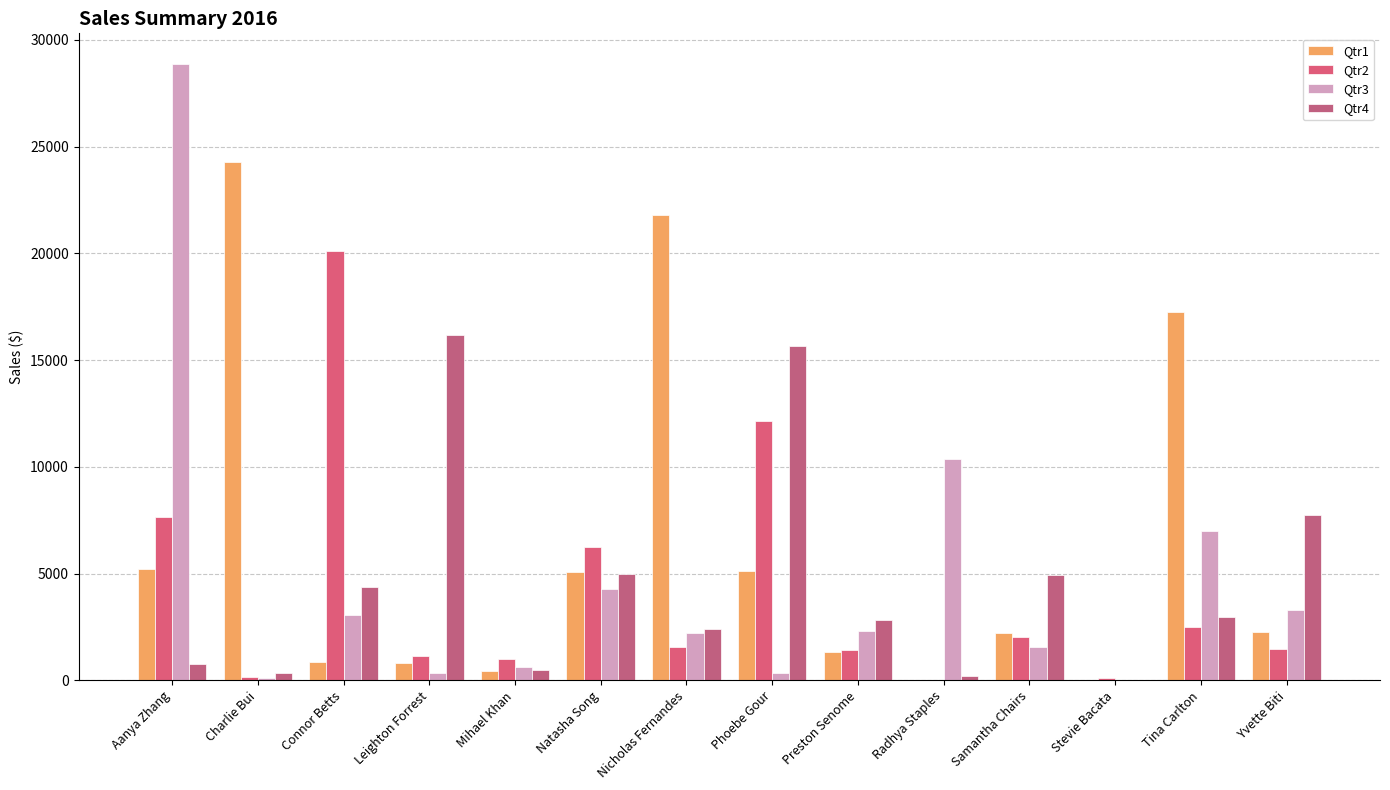

Reading right to left, transcribe all the data shown in this chart.

Qtr1: 2252.2	17247.4	0.0	2233.6	0.0	1326.1	5117.8	21787.9	5080.7	425.8	815.6	854.1	24271.3	5187.9
Qtr2: 1476.9	2512.2	91.1	2005.7	3.3	1416.0	12156.6	1533.6	6259.3	981.3	1129.7	20123.7	130.8	7627.2
Qtr3: 3293.4	7003.8	0.0	1542.7	10373.6	2314.1	351.1	2191.4	4265.9	596.7	327.0	3050.2	116.6	28867.3
Qtr4: 7731.8	2952.7	0.0	4921.9	206.2	2817.6	15653.9	2384.0	4956.4	470.7	16169.1	4374.0	355.1	742.5